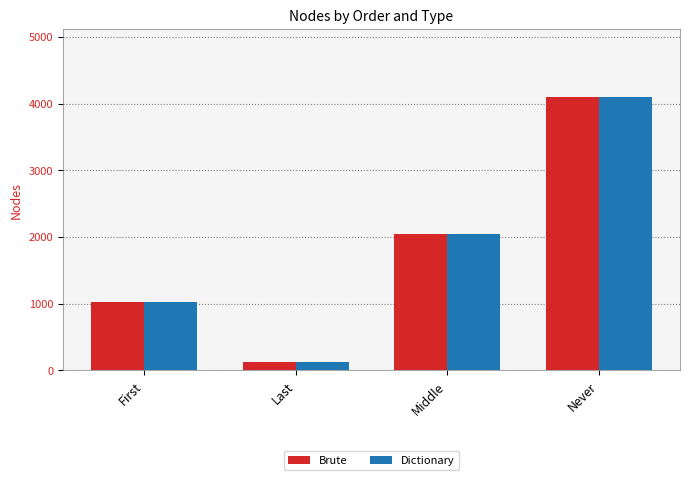

Where is Dictionary nearest to the value 2112?

Middle